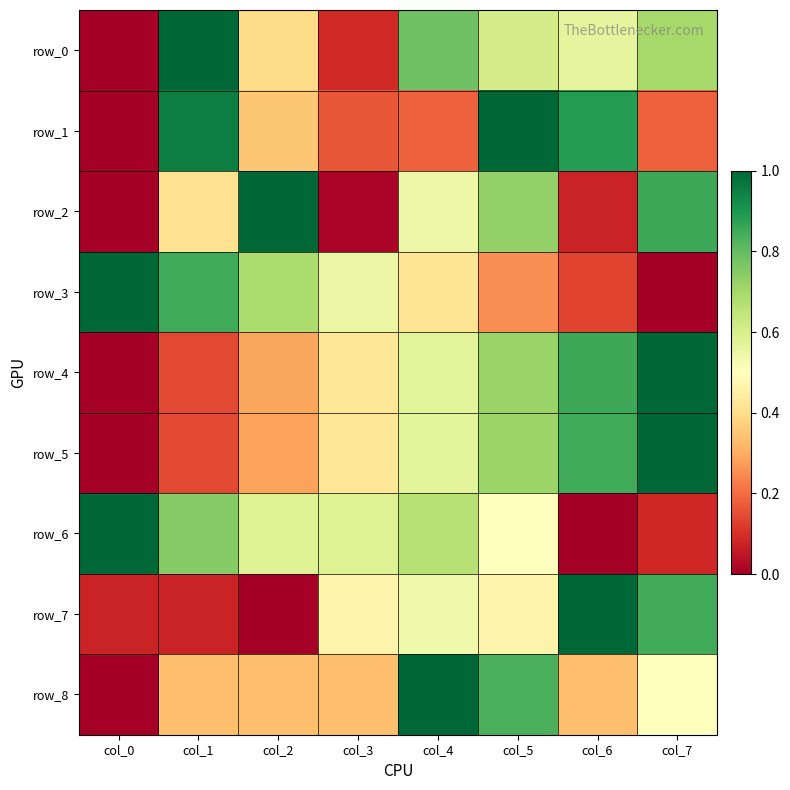

Which series has the largest range (max minus min)?

row_0